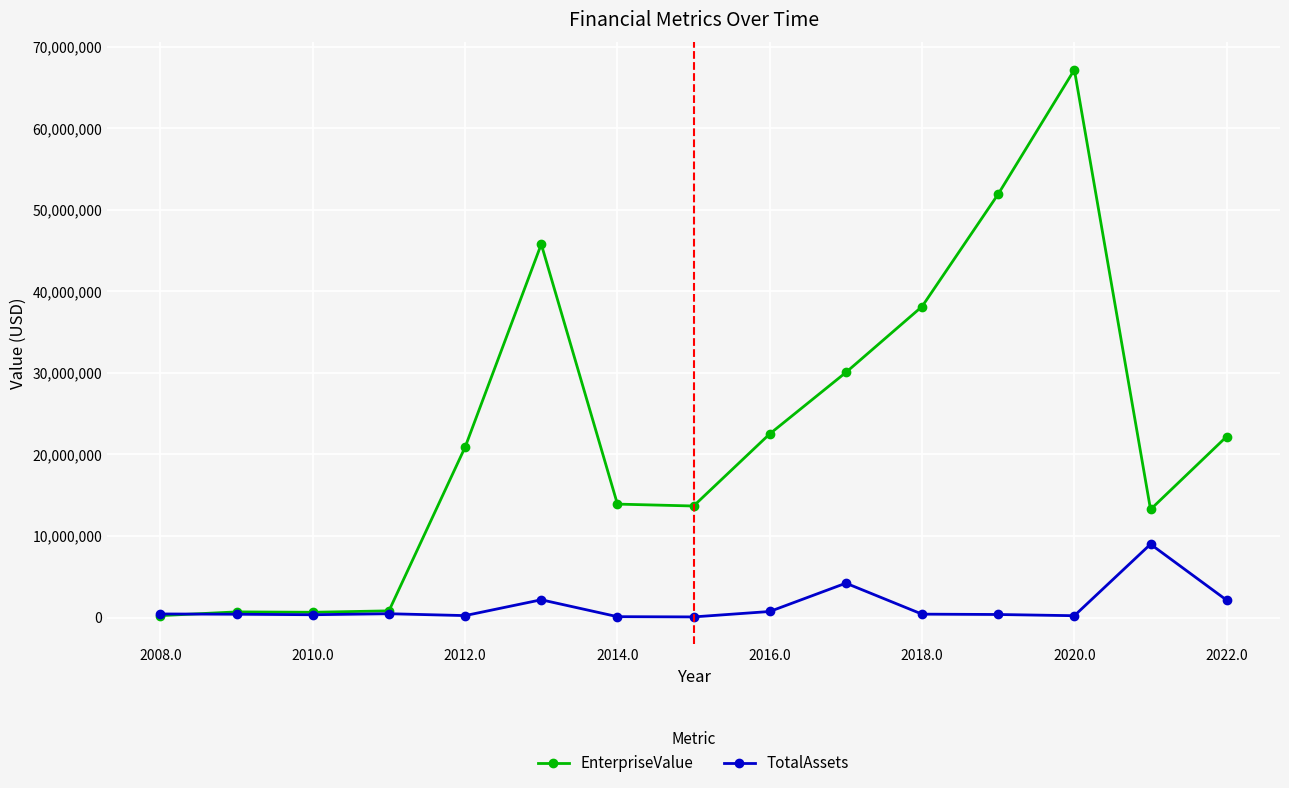

How many data points in EnterpriseValue are less than 20888746?

7